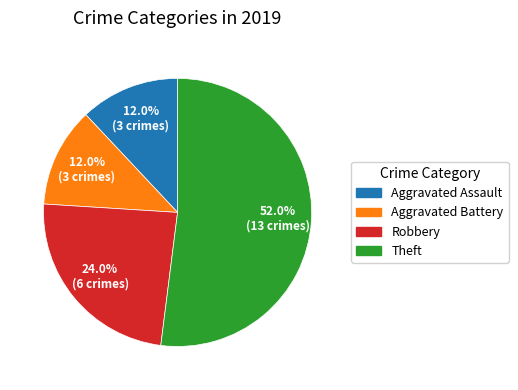

Which slice is the largest?

Theft